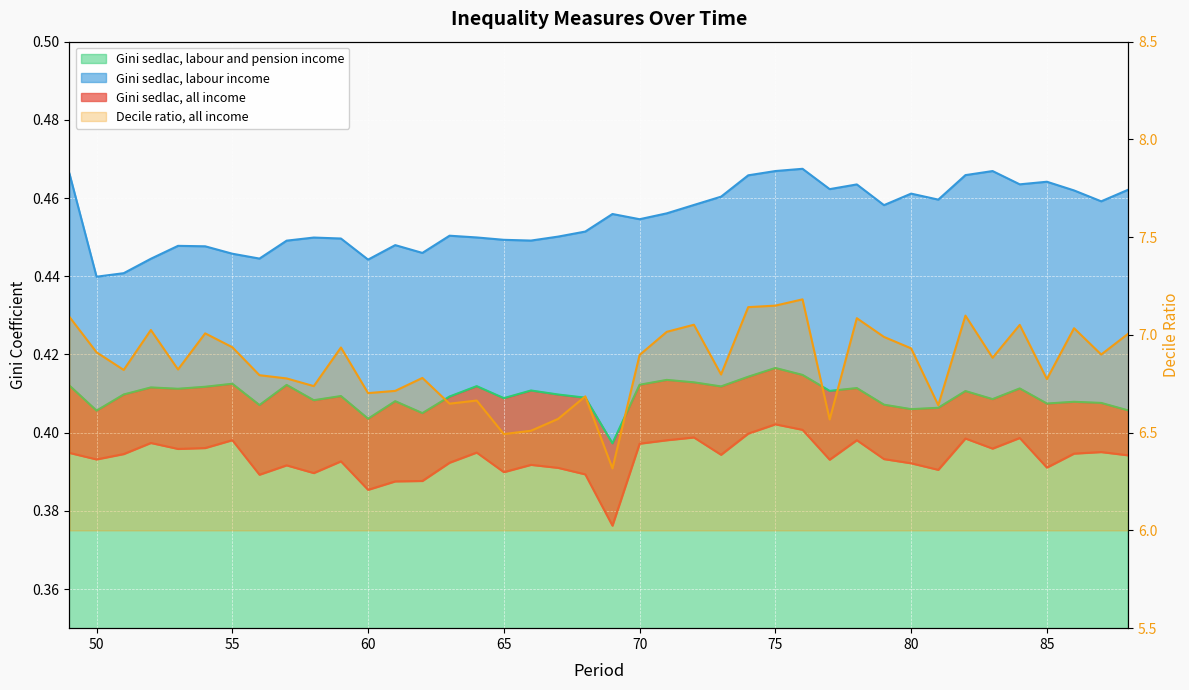

What is the minimum value for Decile ratio, all income?

6.3